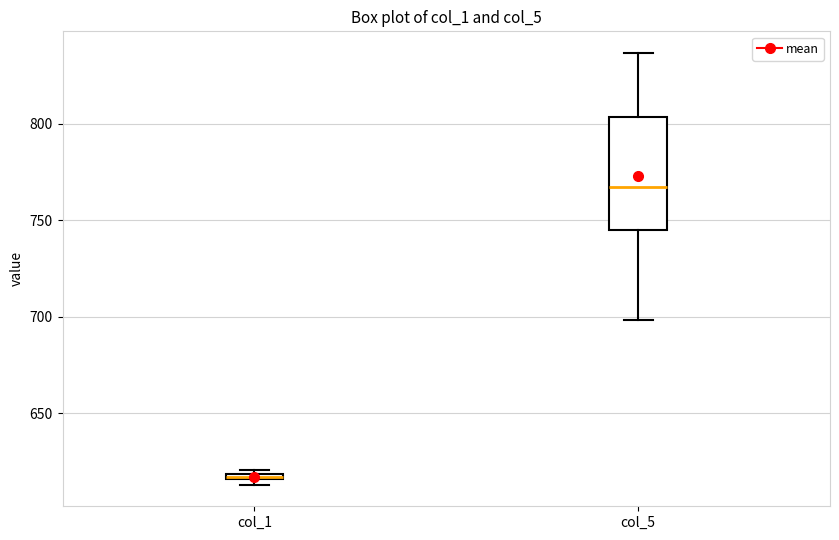

Which box has the lowest median line?

col_1